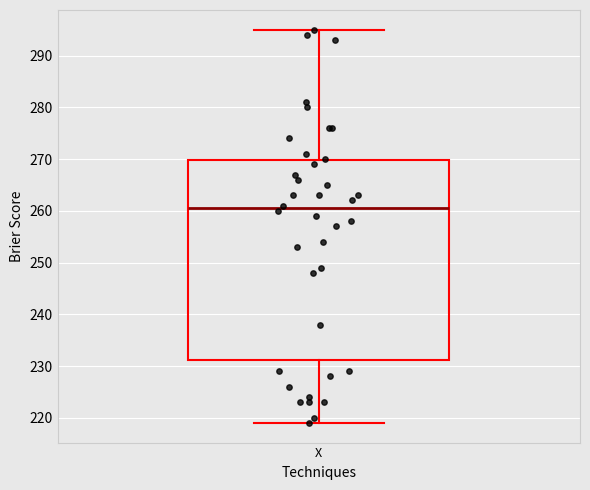

Where does the median line of the box for X sit on the y-axis? The values are not printed on the chart, so give them approximately, as read against the axis.

261